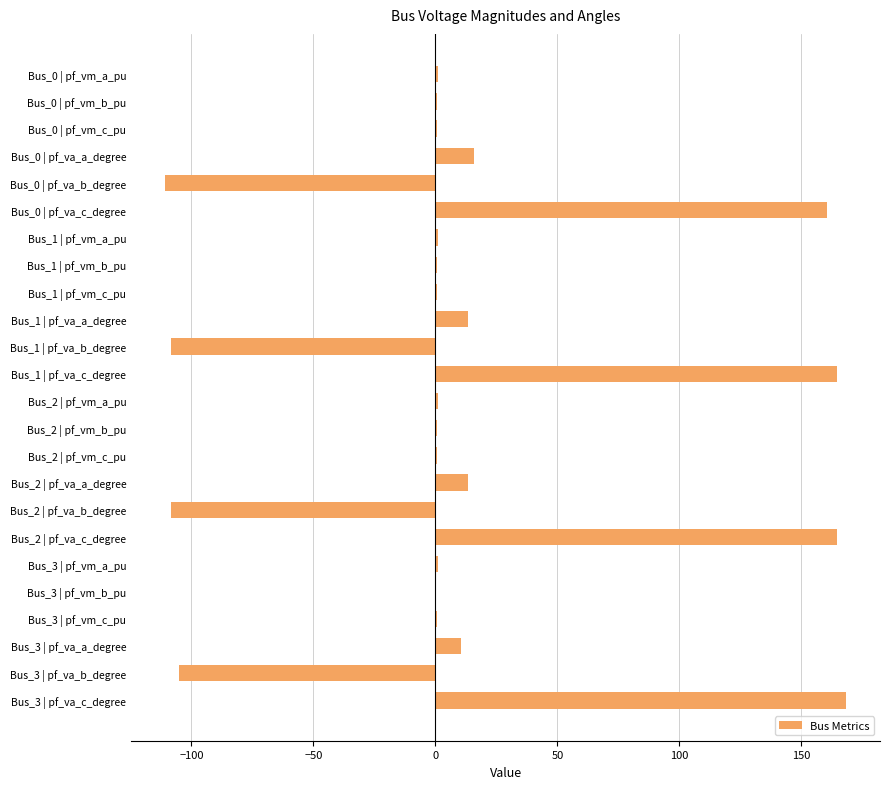

Are the bars horizontal?

Yes